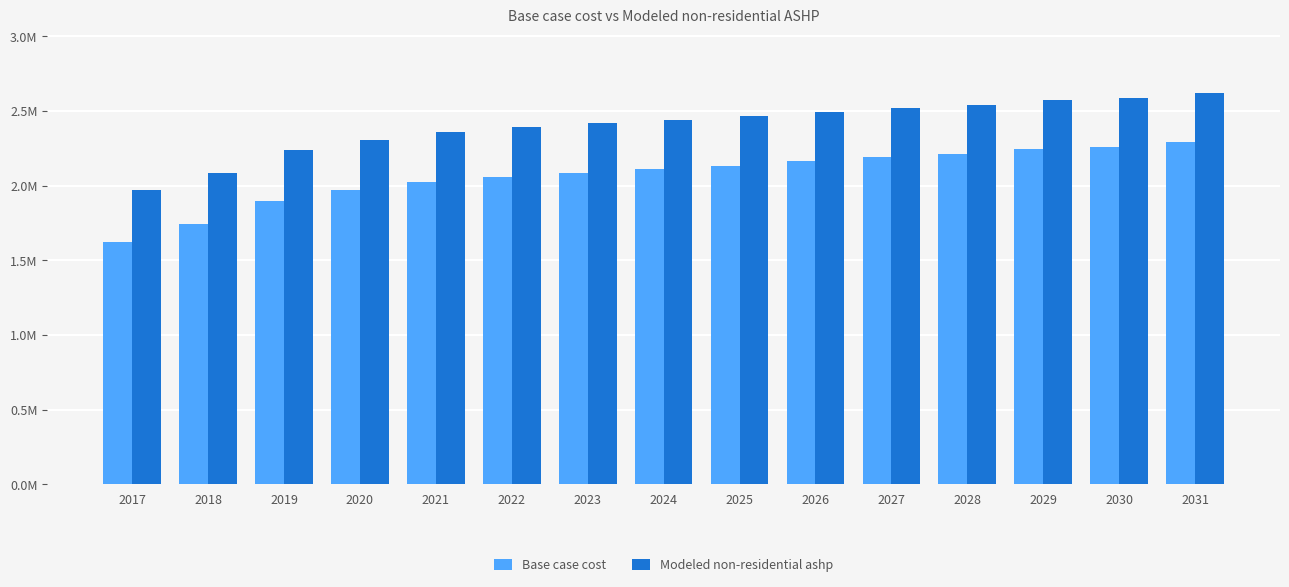

Which series has the largest total across all categories?

Modeled non-residential ashp